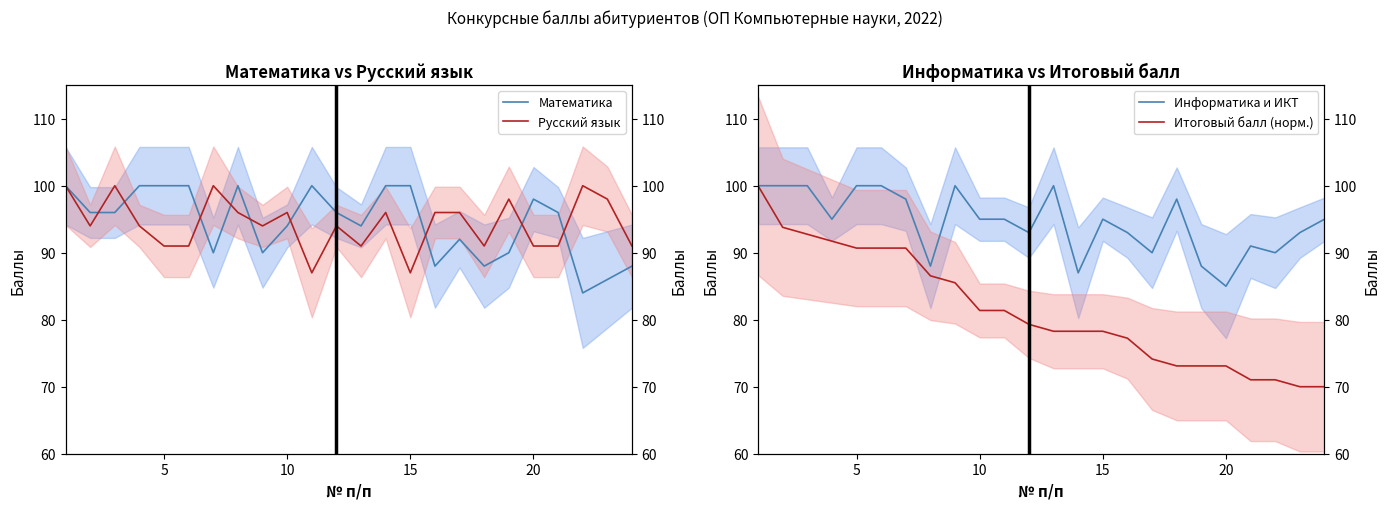

What is the smallest value displayed?

70.0